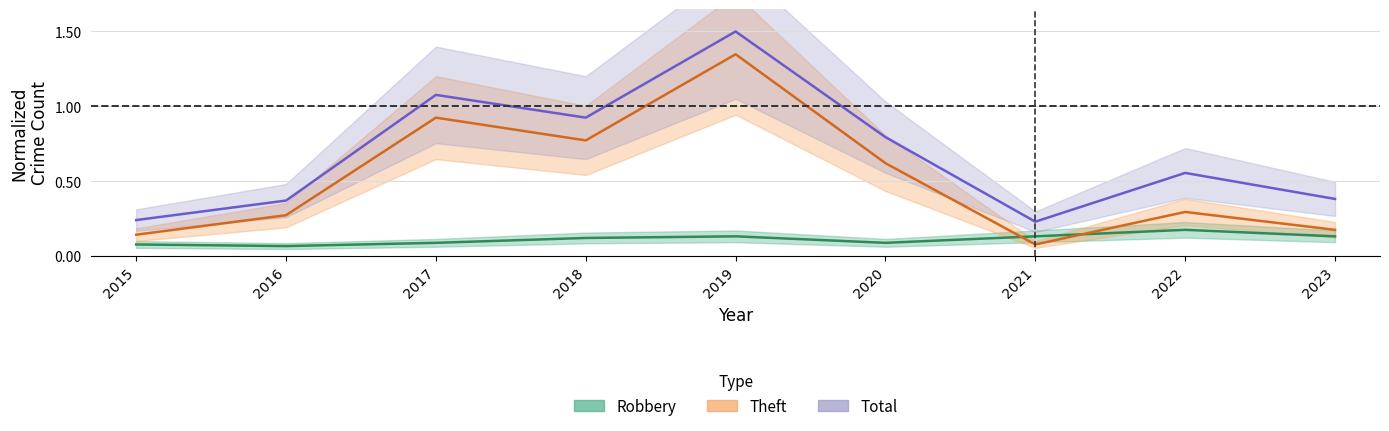

Is this an area chart (filled region under the line)?

No